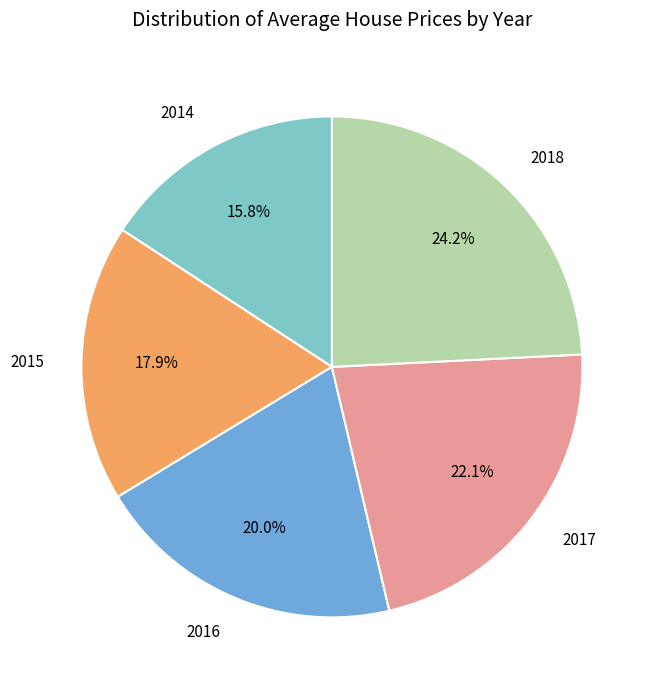

How many segments does this pie chart have?

5